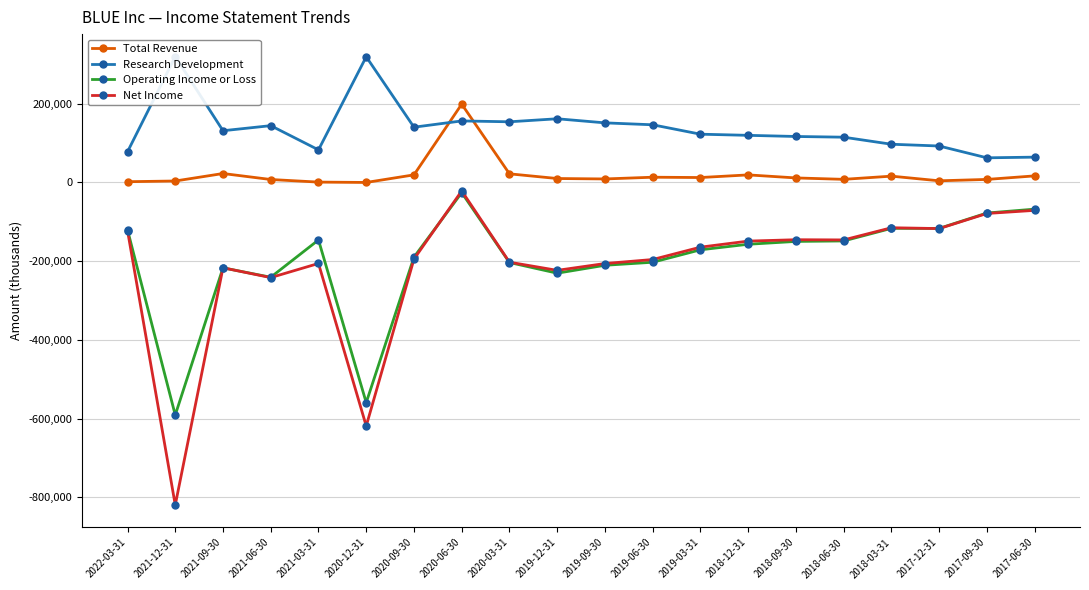

True or false: Research Development and Net Income intersect in this chart.

False